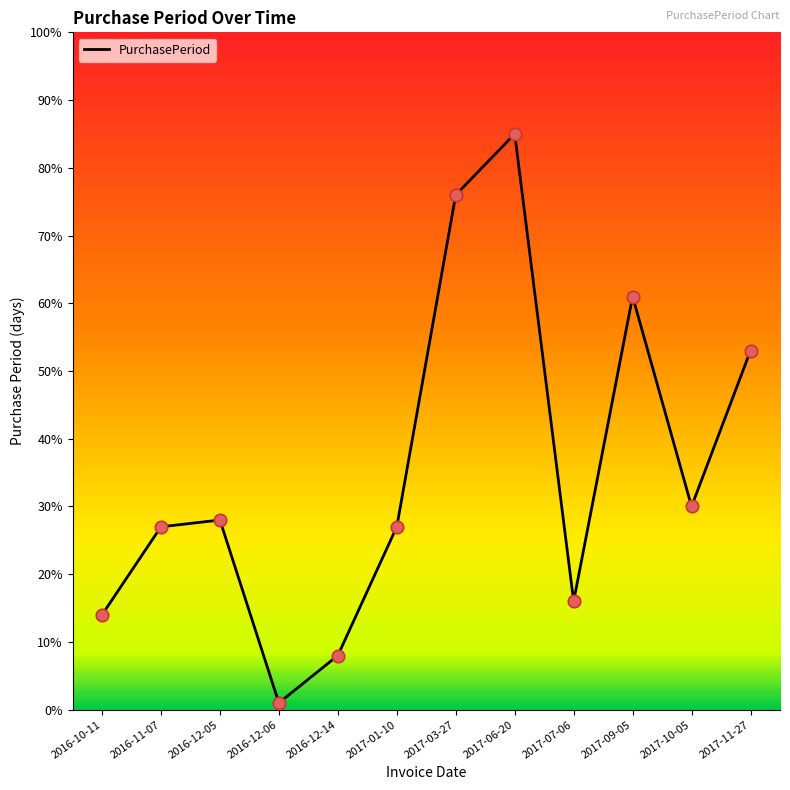

Which has a higher value, 2016-12-14 or 2017-01-10?

2017-01-10